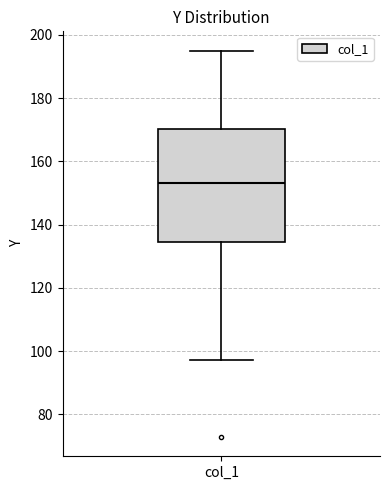

Transcribe this box plot: give where the median line is, the range the box spans, and where the two whiskers end, as read against the y-axis. The values are not printed on the chart, so give them approximately, as read against the axis.

median 154, box 134 to 170, whiskers 98 to 196